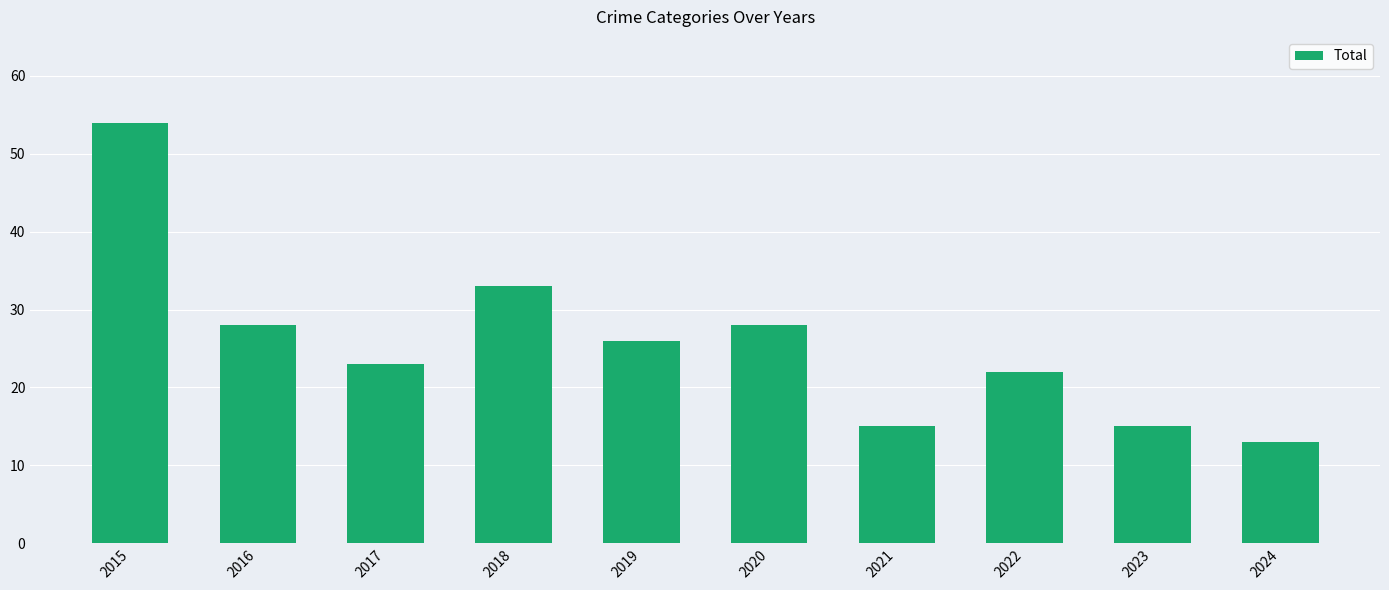

At which category does the chart reach its minimum across all series?

2024